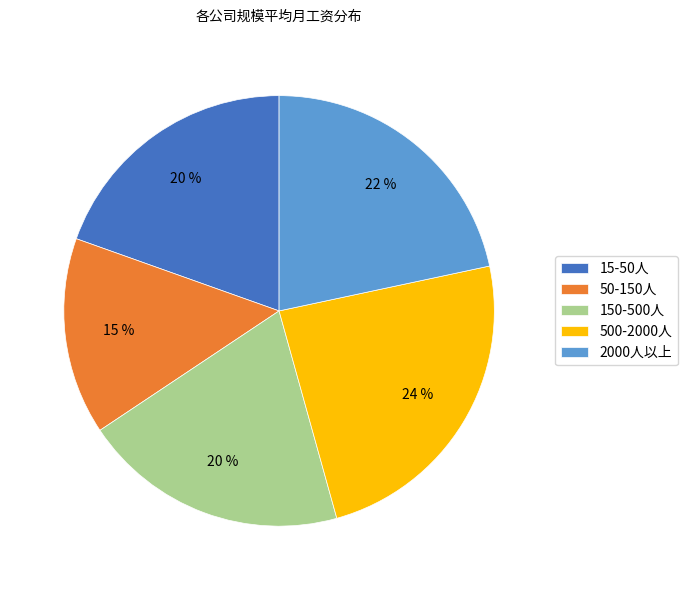

How many segments does this pie chart have?

5